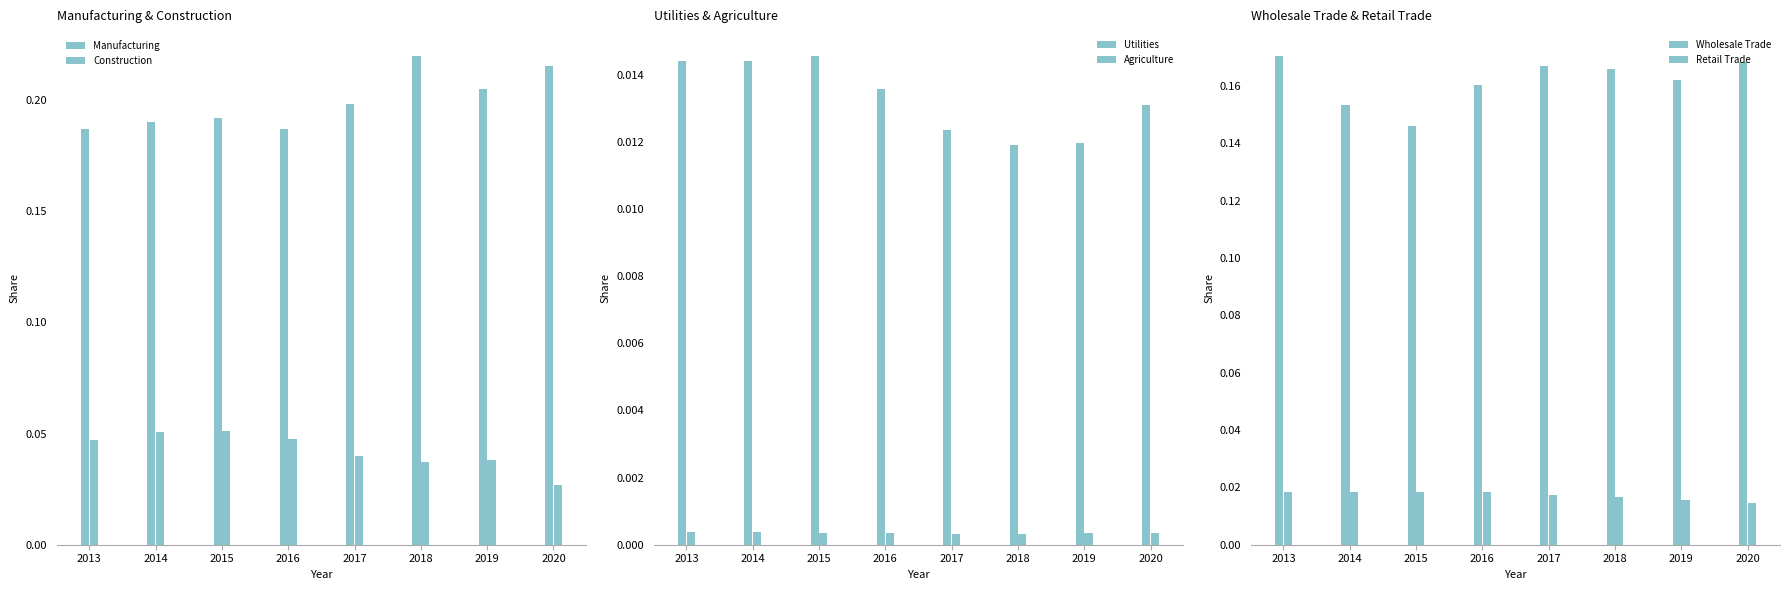

Which category has the highest value in the Agriculture series?

2014